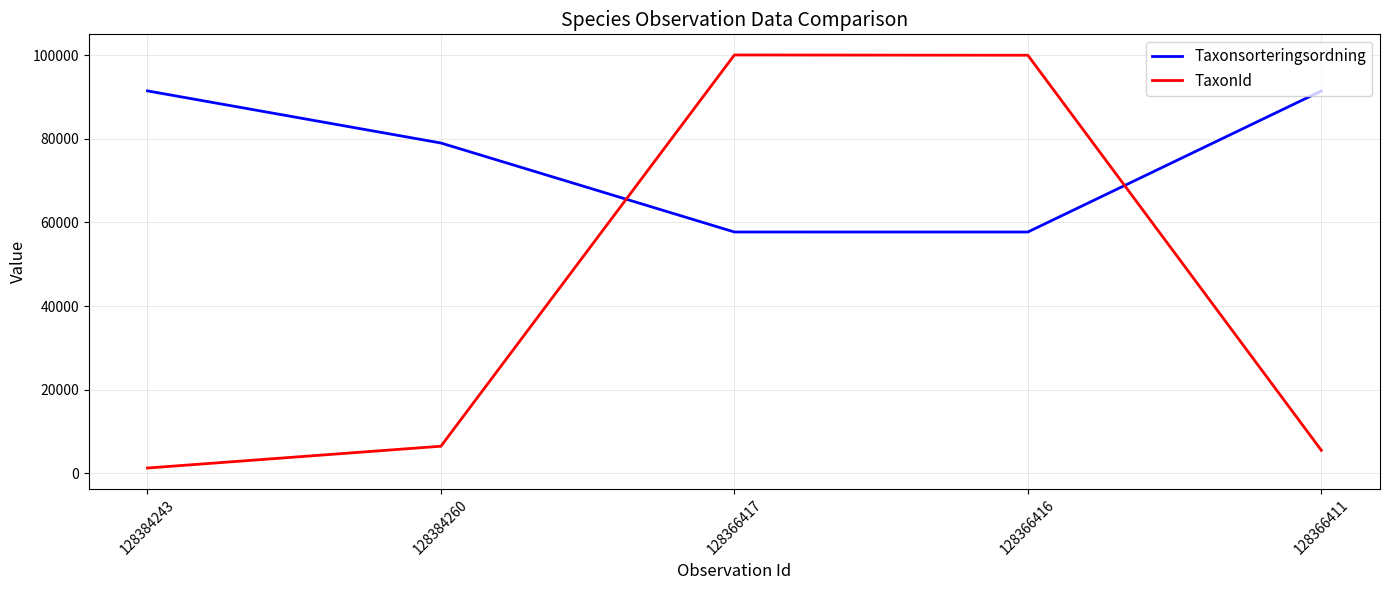

Which series has the largest range (max minus min)?

TaxonId